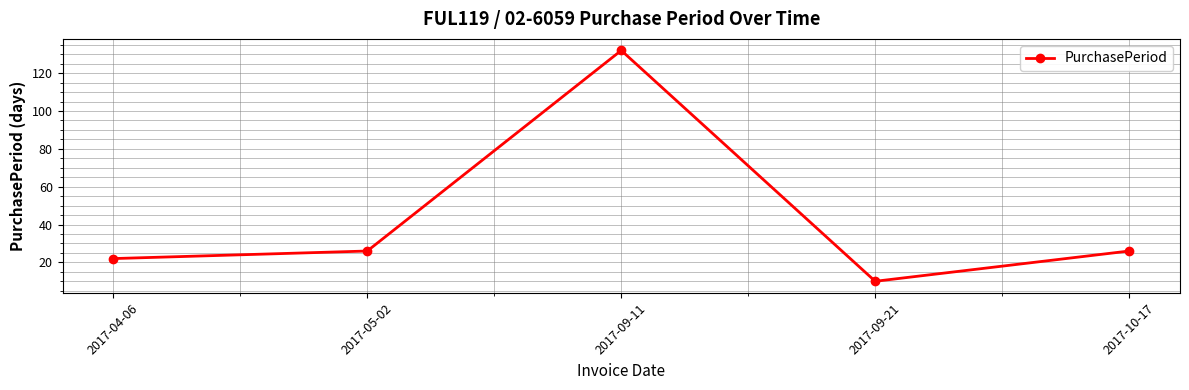

Reading left to right, what are all the values shown in this chart?

2017-04-06=22	2017-05-02=26	2017-09-11=132	2017-09-21=10	2017-10-17=26